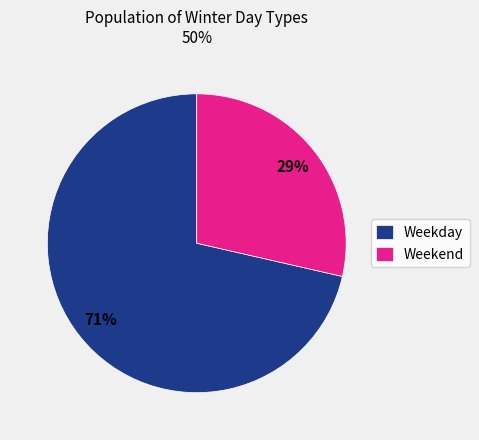

Which category has the smallest portion of the pie?

Weekend